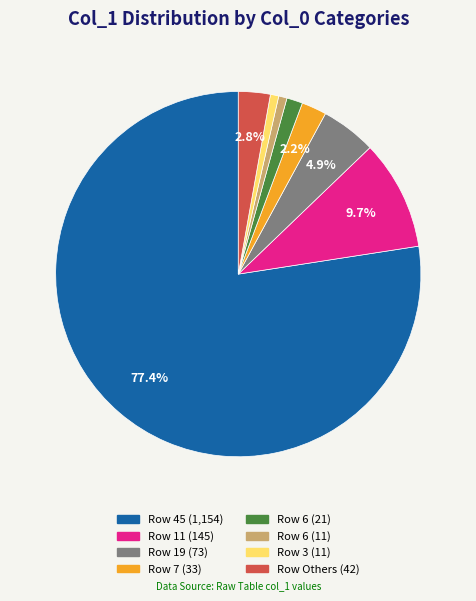

Does any single category account for the majority?

Yes